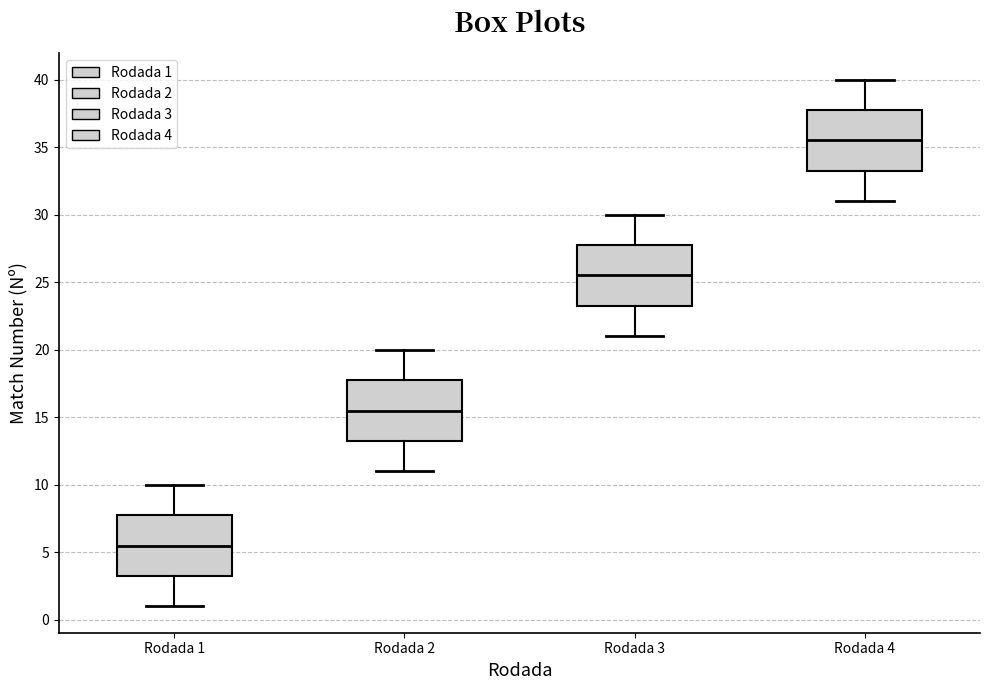

Which box has the lowest median line?

Rodada 1